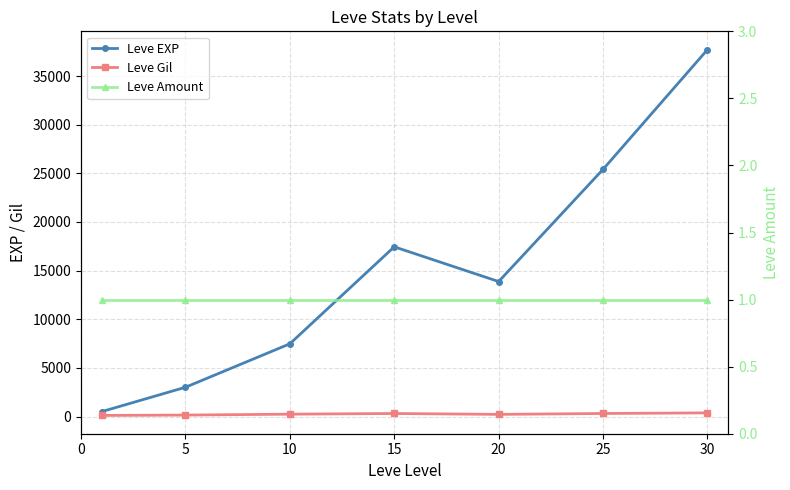

How many lines are shown in the chart?

3